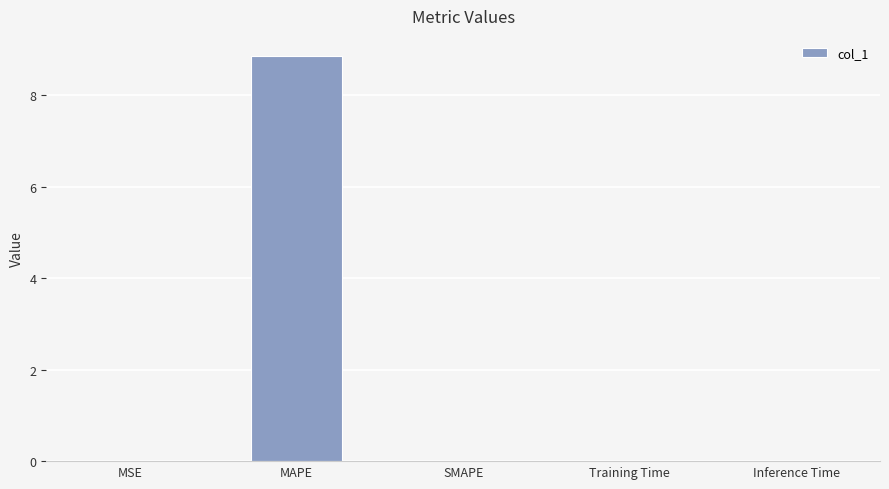

What is the maximum value shown in the chart?

8.9